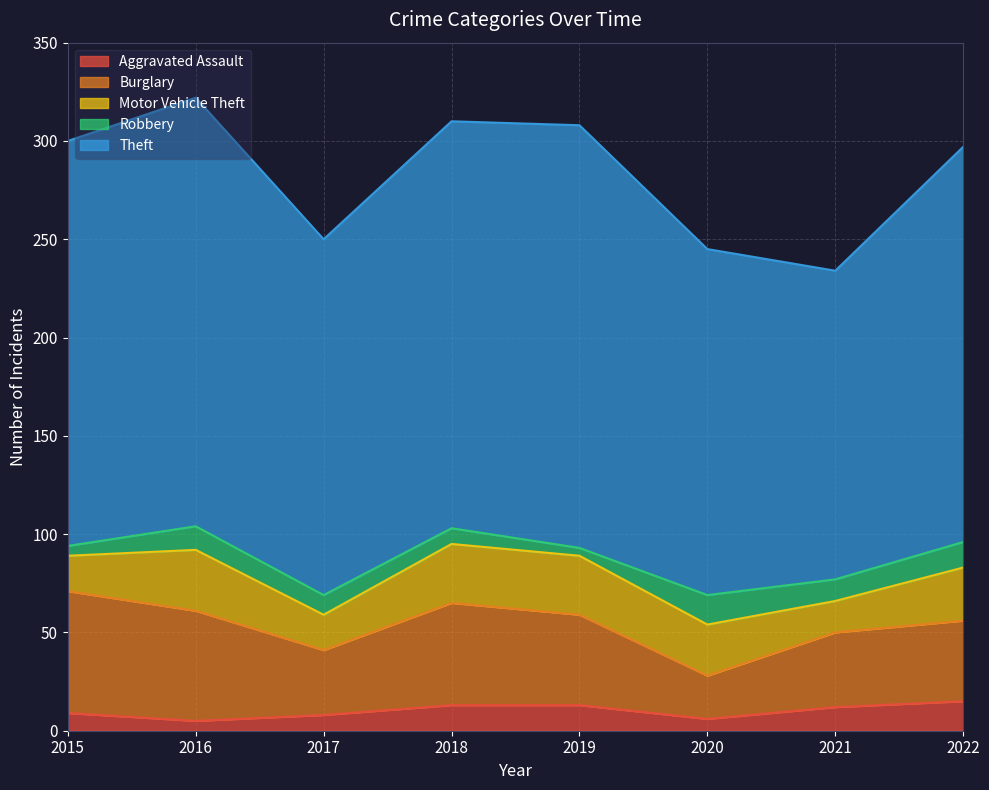

Which category has the lowest value in the Motor Vehicle Theft series?

2021